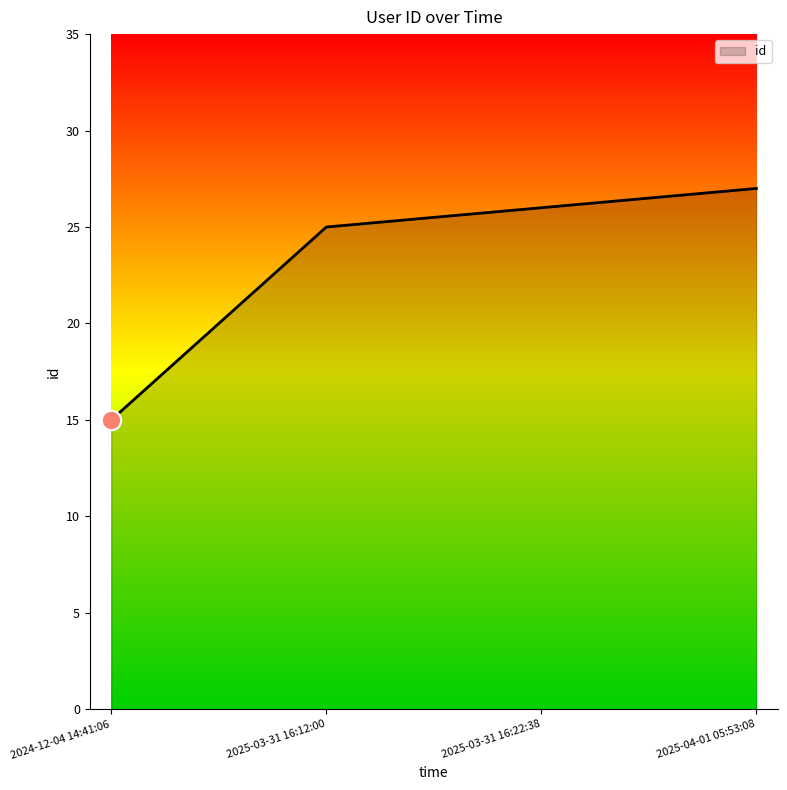

Where is the data nearest to the value 21?

2025-03-31 16:12:00